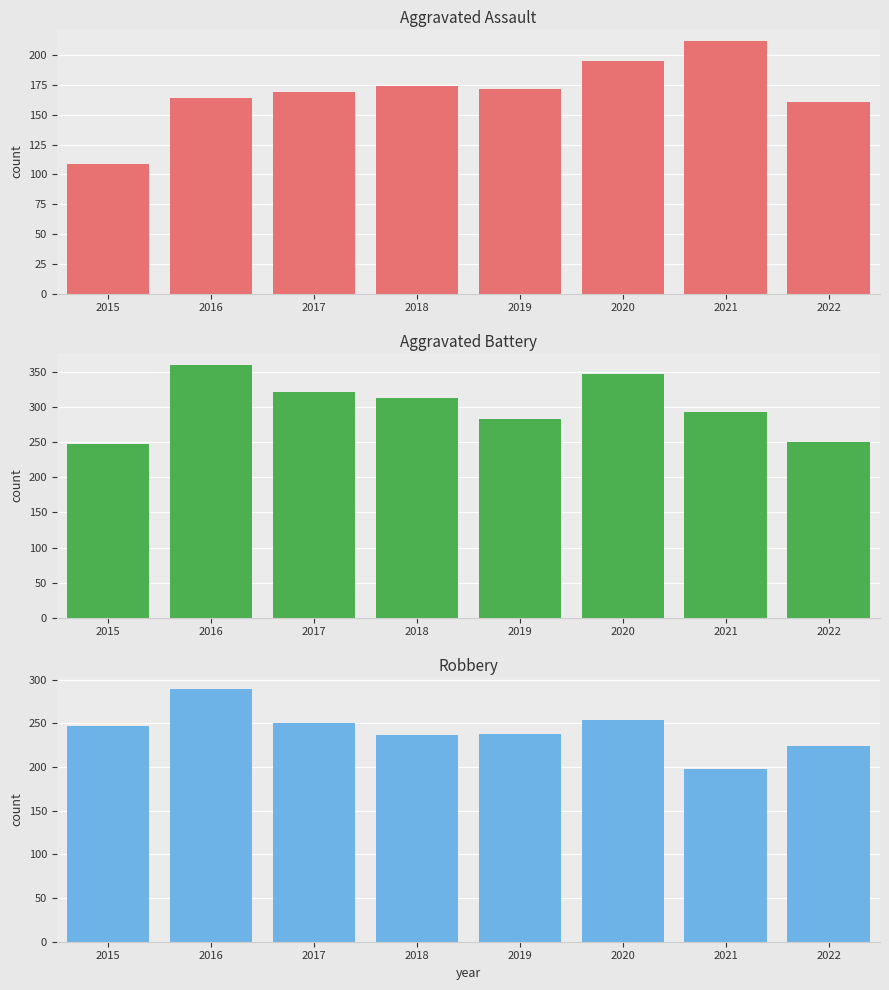

Is it true that Robbery equals 391 at 2016?

False